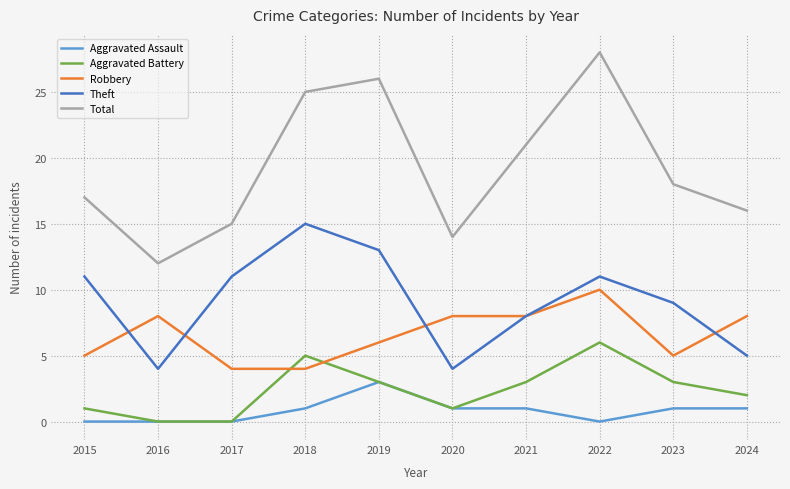

Rank the series by their maximum value, from lowest to highest.

Aggravated Assault, Aggravated Battery, Robbery, Theft, Total